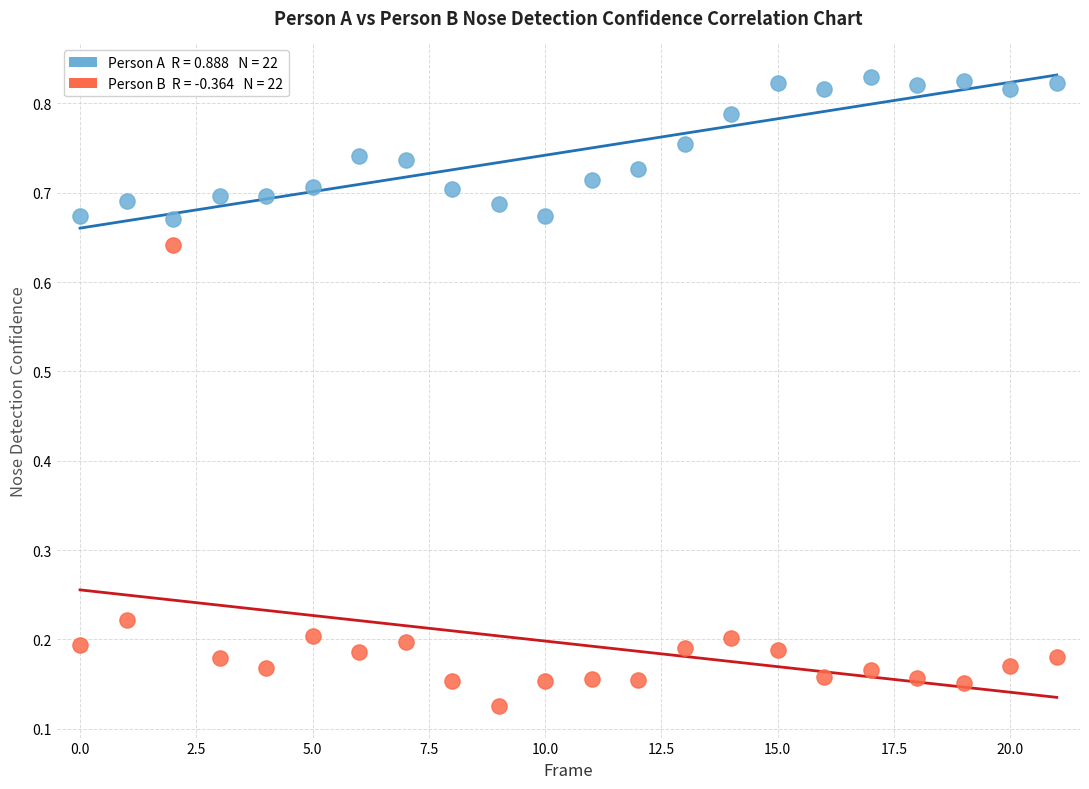

How many data points are displayed?

44